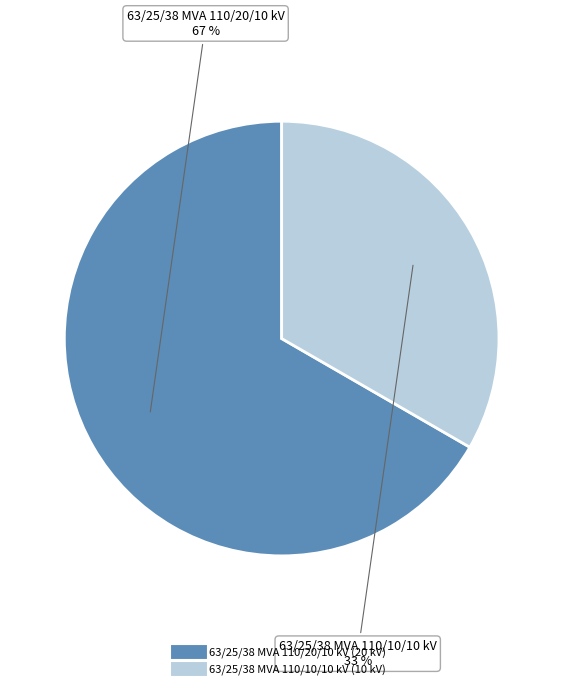

Between 63/25/38 MVA 110/10/10 kV and 63/25/38 MVA 110/20/10 kV, which is larger?

63/25/38 MVA 110/20/10 kV